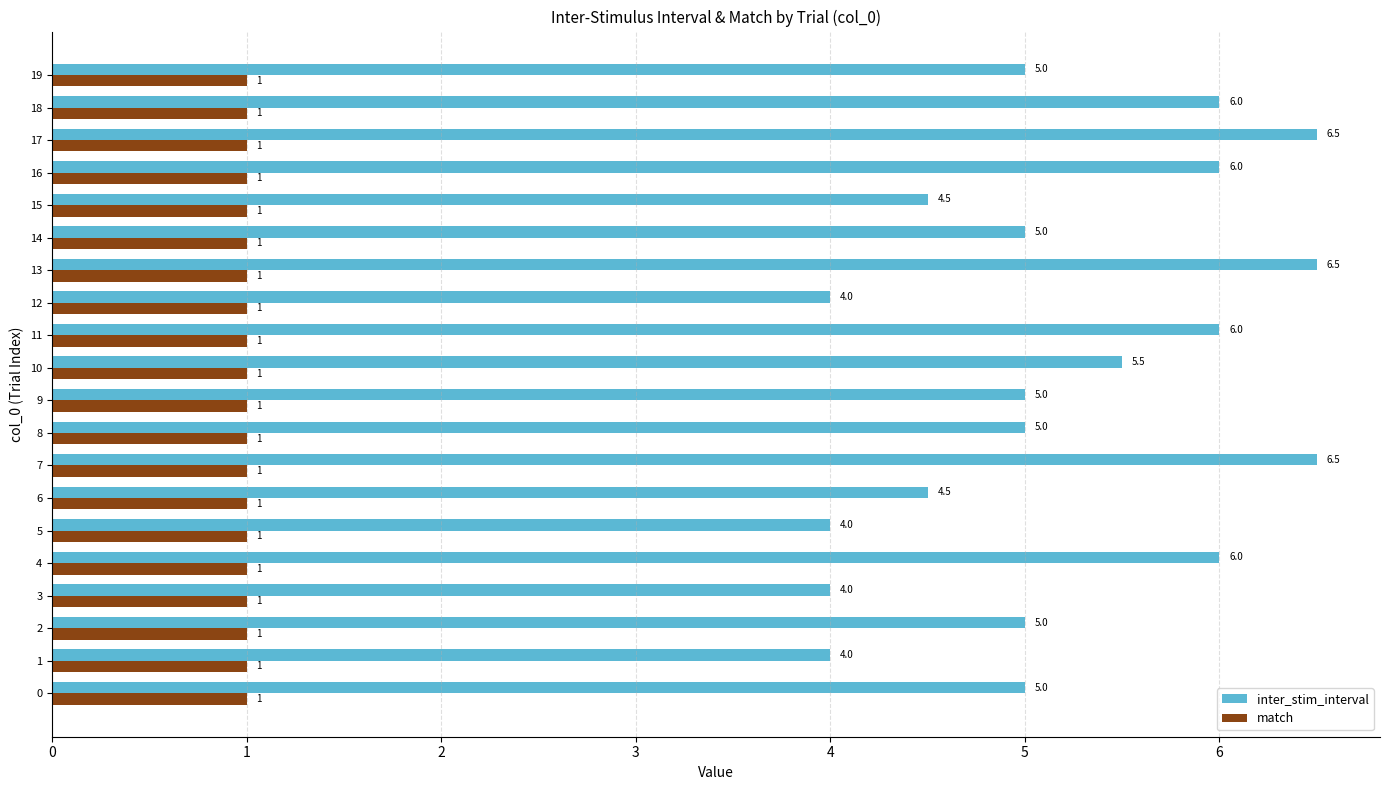

Which series has the widest spread of values?

inter_stim_interval